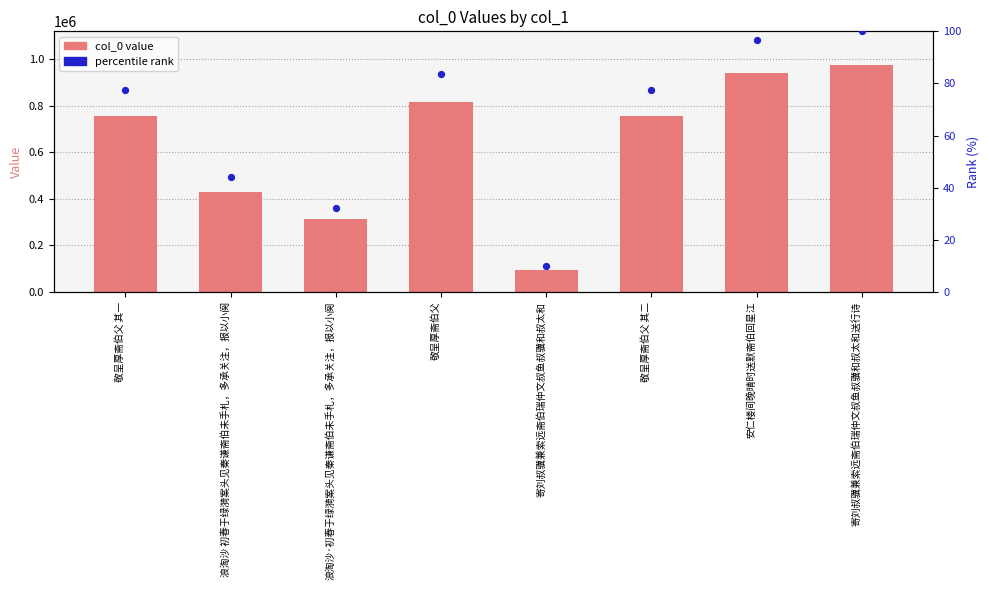

What is the total value across all series at 敬呈厚斋伯父?

814813.6